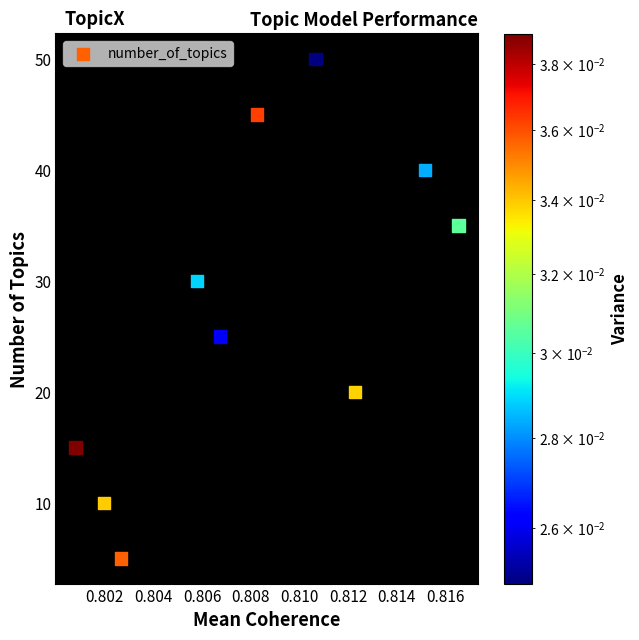

What is the range of Y values (max minus min)?

45